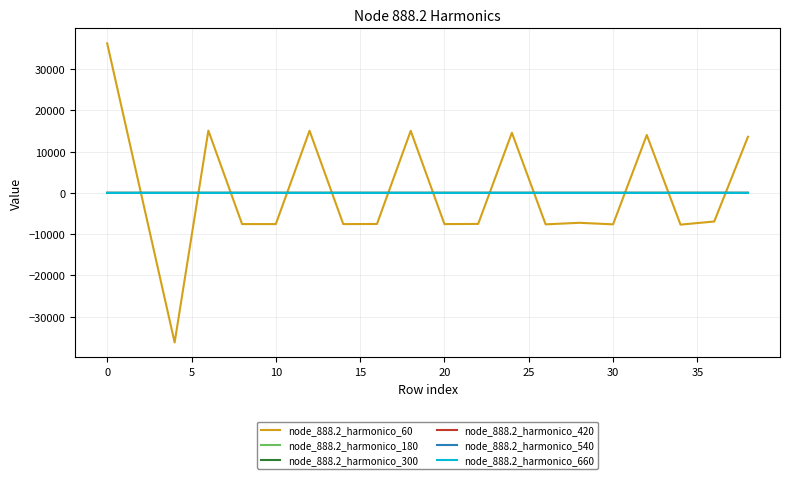

Which series has the largest range (max minus min)?

node_888.2_harmonico_60